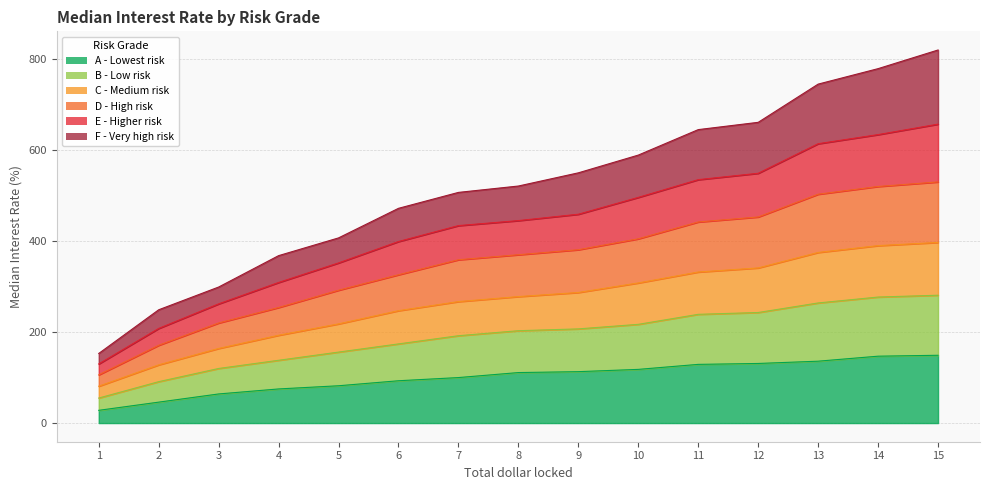

The value of col_7 at 14 is 235. True or false?

False